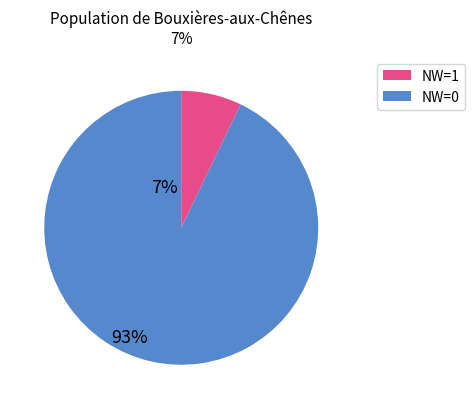

Is there a majority slice in this chart?

Yes